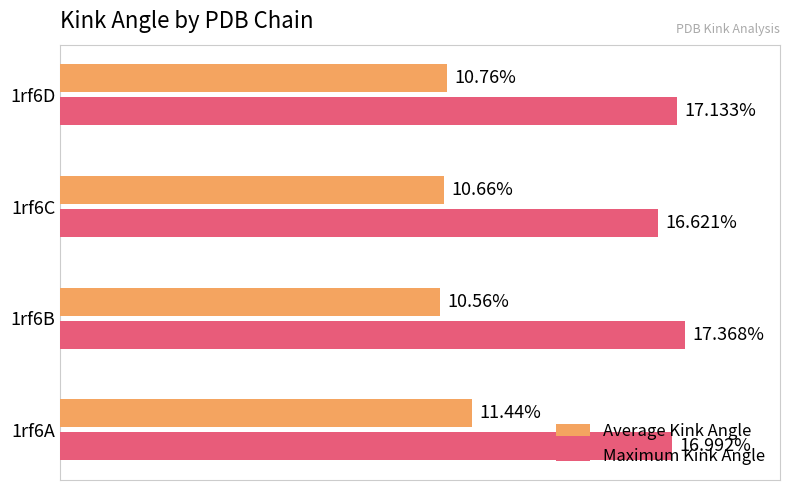

Which series has the largest total across all categories?

Maximum Kink Angle